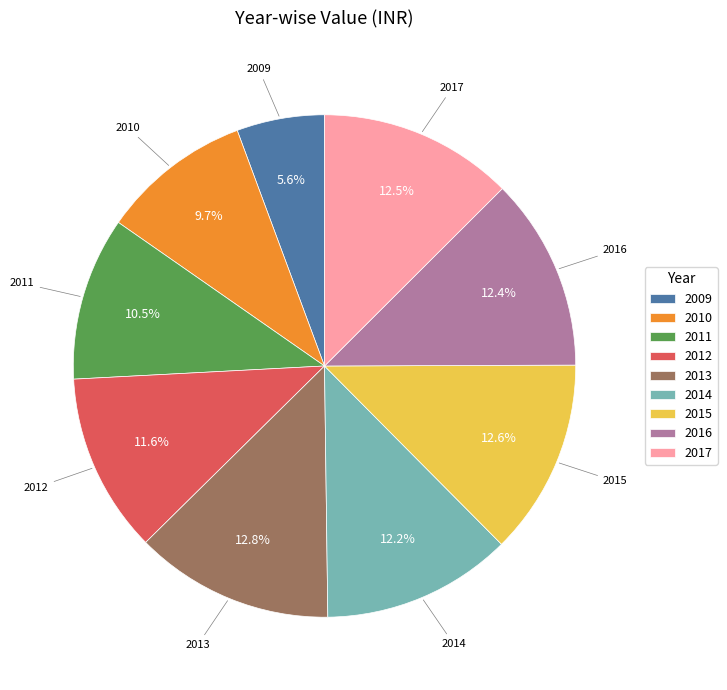

To the nearest percent, what is the combined percentage of 2017 and 2015?

25%